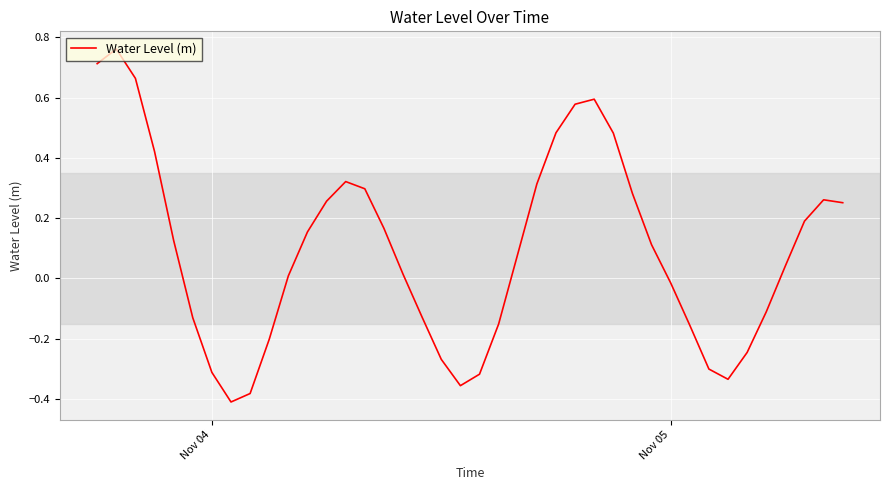

What is the difference between the maximum and minimum values?

1.2